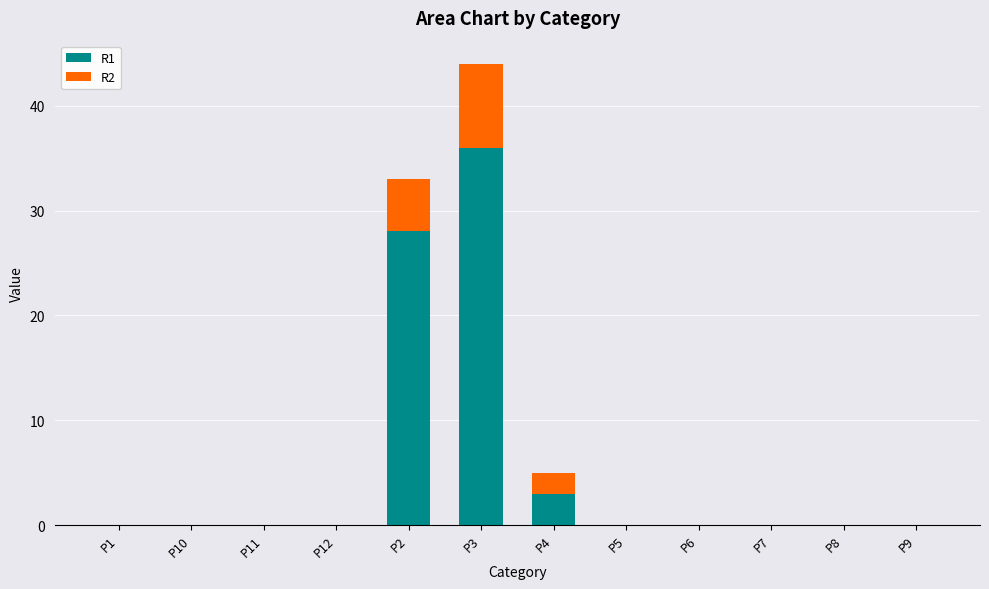

Reading right to left, transcribe the values for R1.

P9=0	P8=0	P7=0	P6=0	P5=0	P4=3	P3=36	P2=28	P12=0	P11=0	P10=0	P1=0